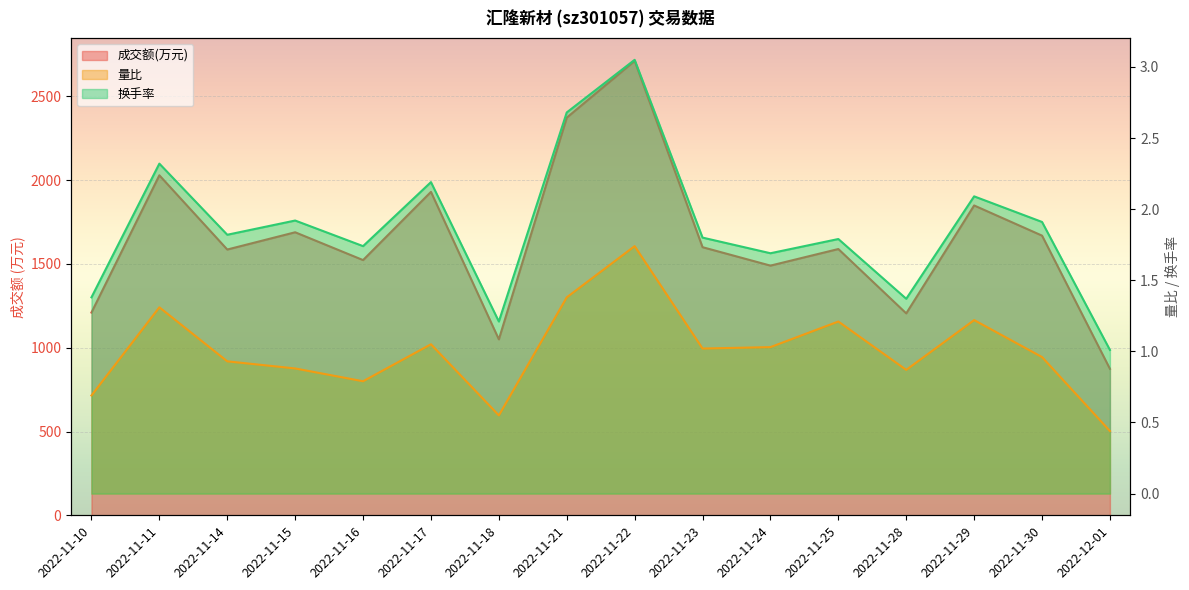

What is the label of the 16th point from the left?

2022-12-01